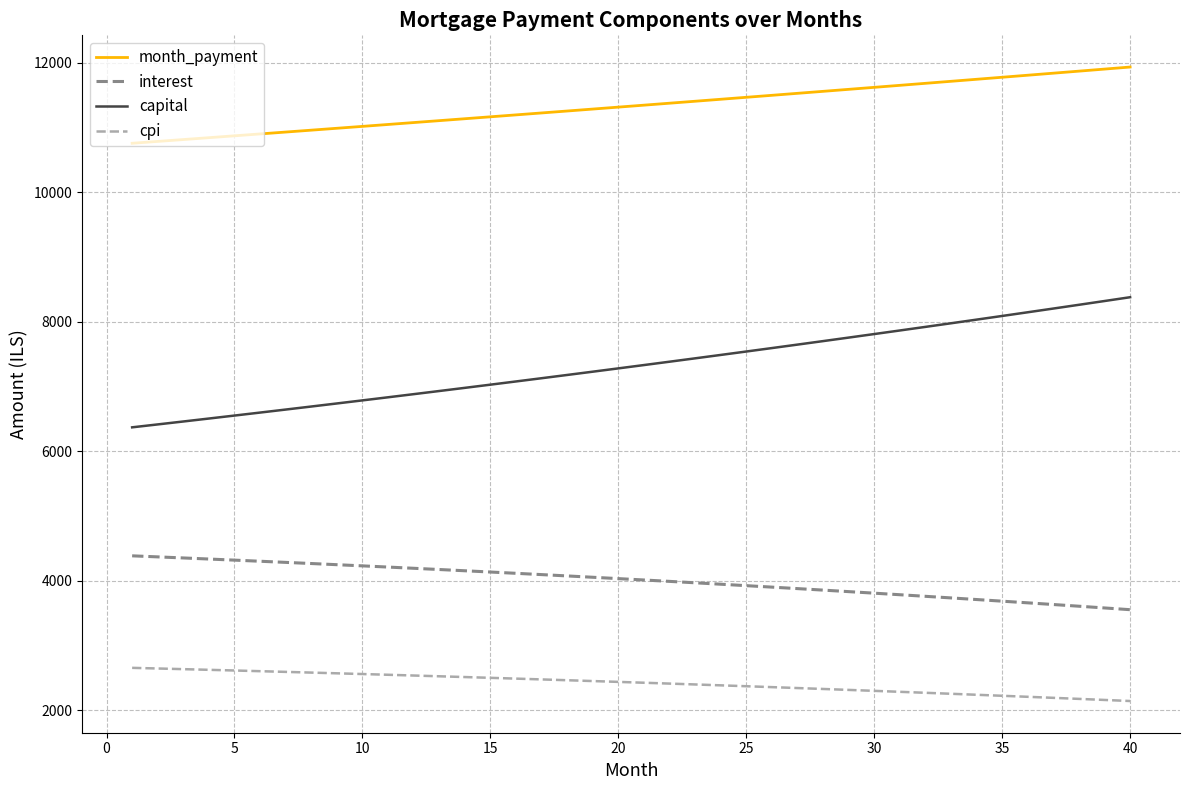

What is the greatest value displayed?

11935.2